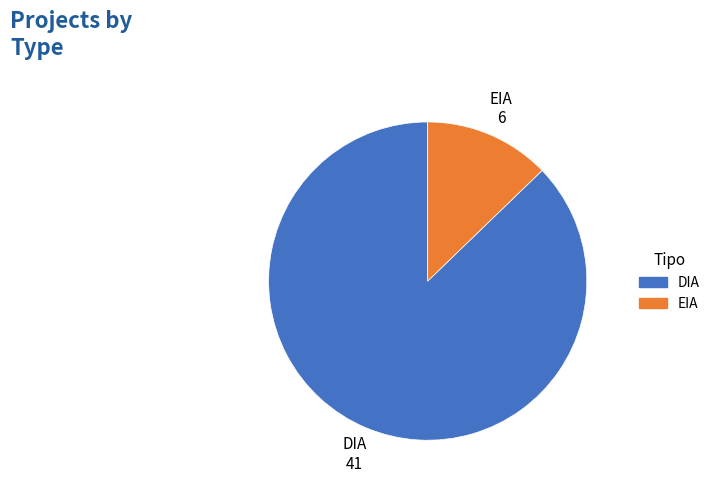

The DIA slice represents 99% of the pie. True or false?

False